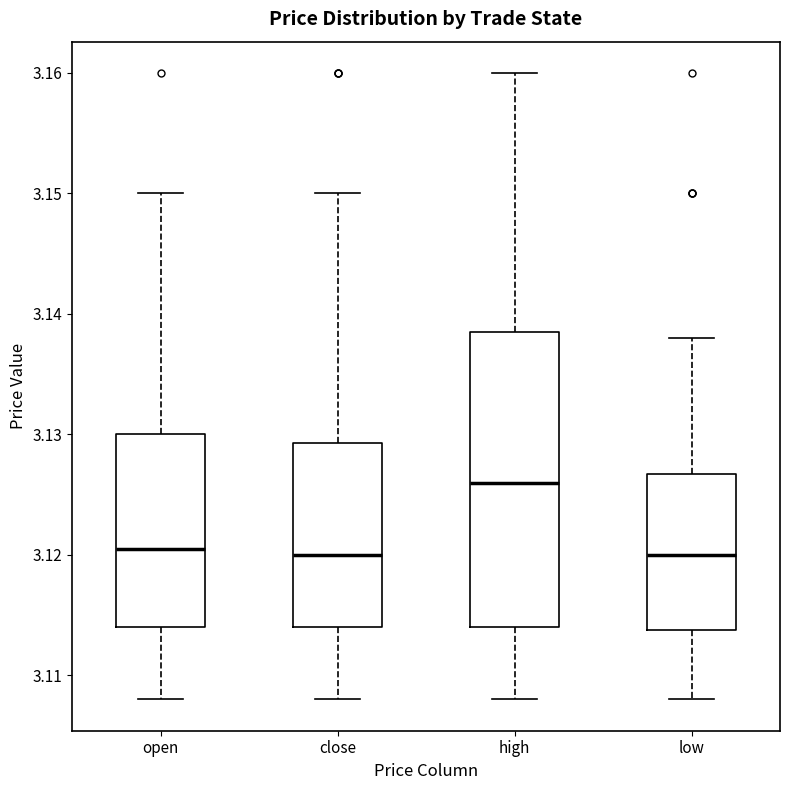

Where is the lower edge of the box for open on the y-axis? The values are not printed on the chart, so give them approximately, as read against the axis.

3.114